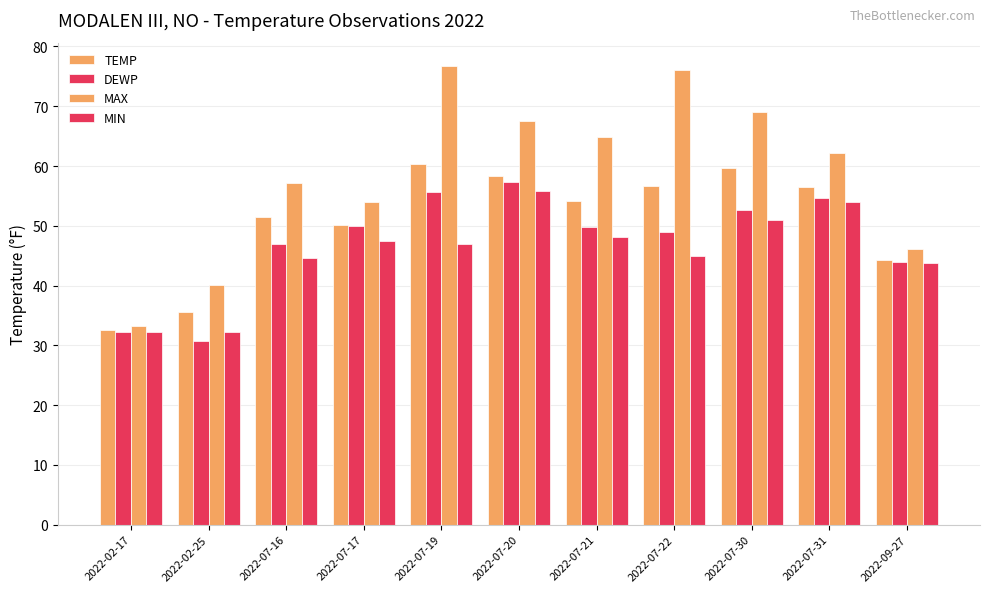

How many groups of bars are there?

11